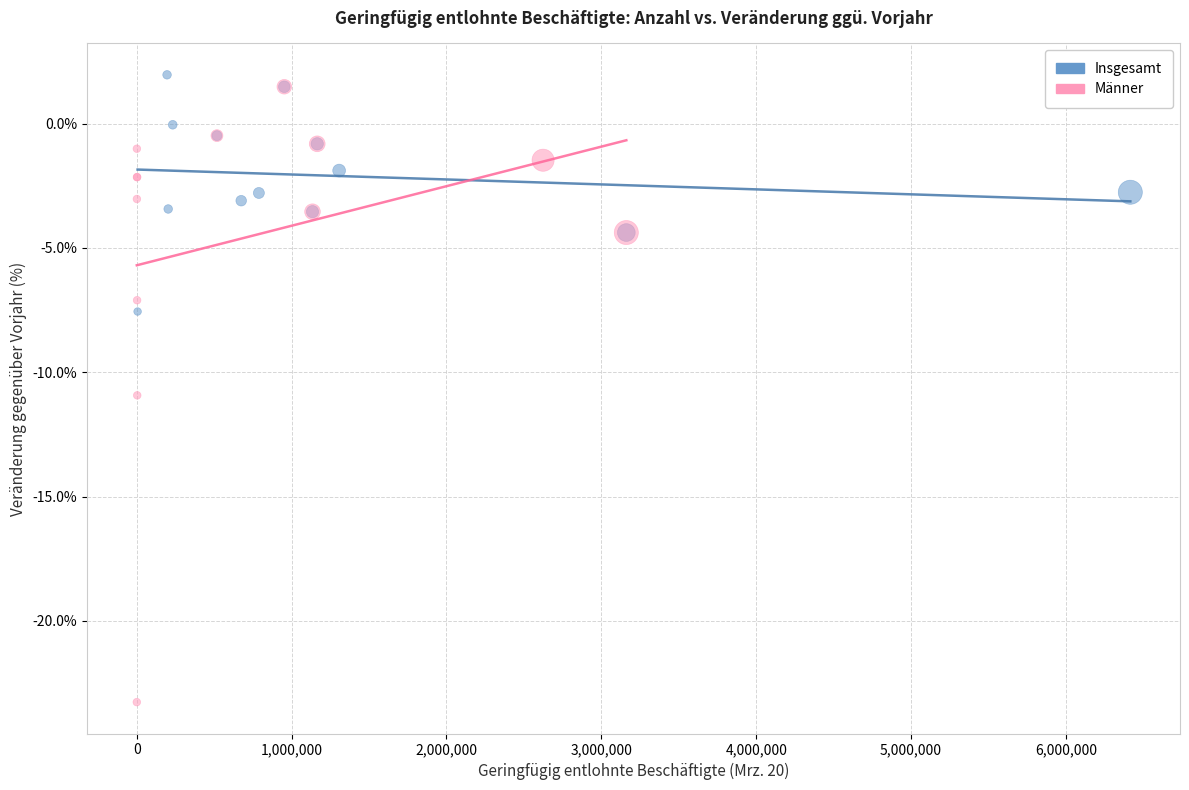

What are all the series names shown in the legend?

Insgesamt, Männer